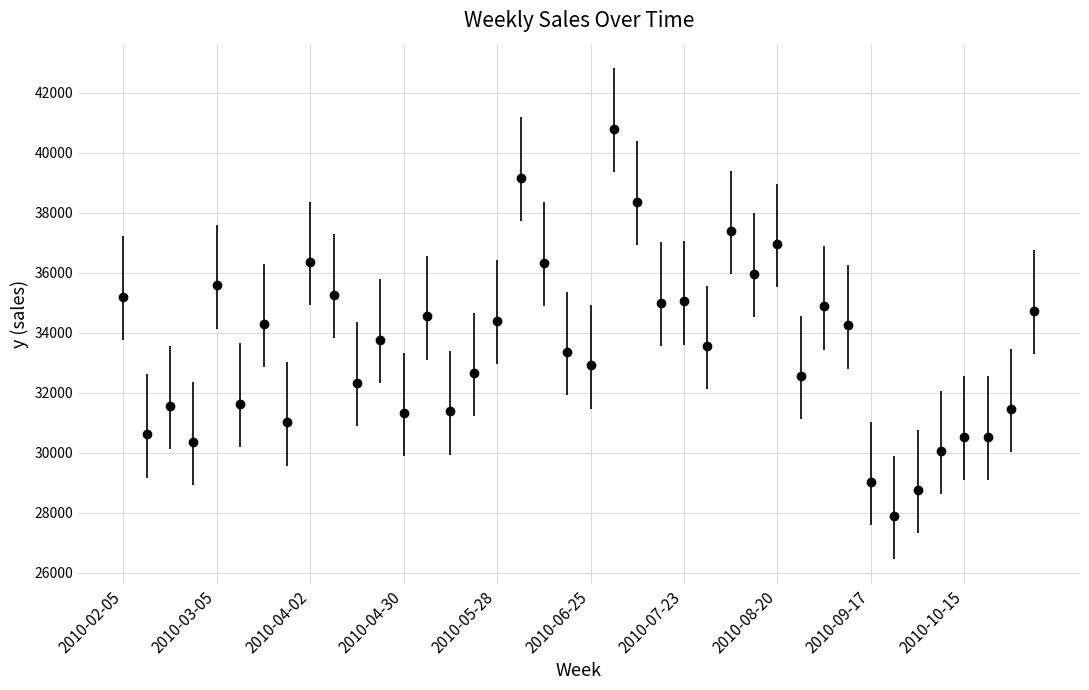

What is the sum of all values?

1341704.4